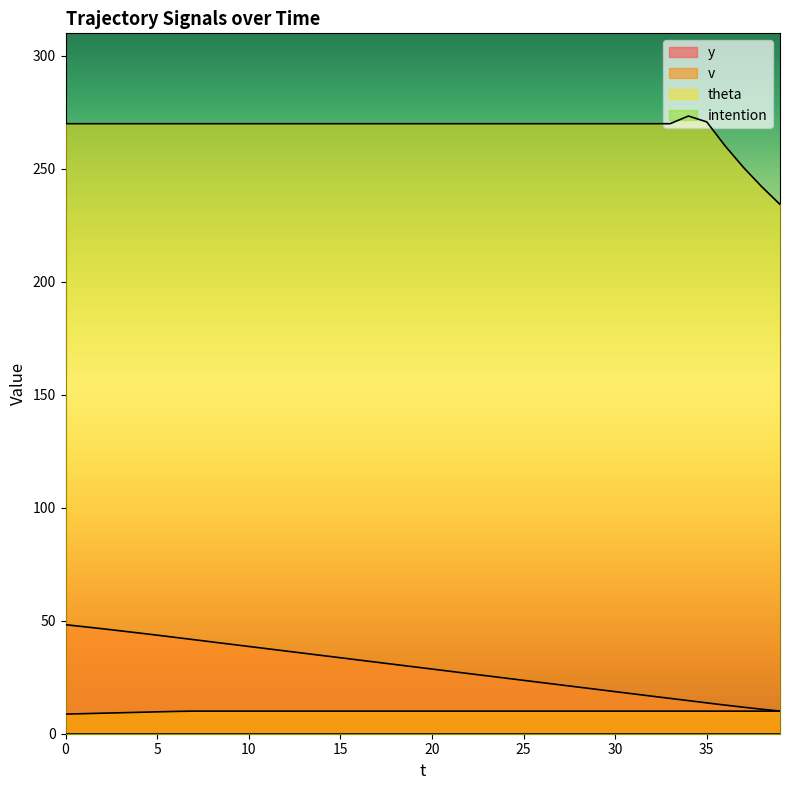

What is the total value across all series at 20?

308.6